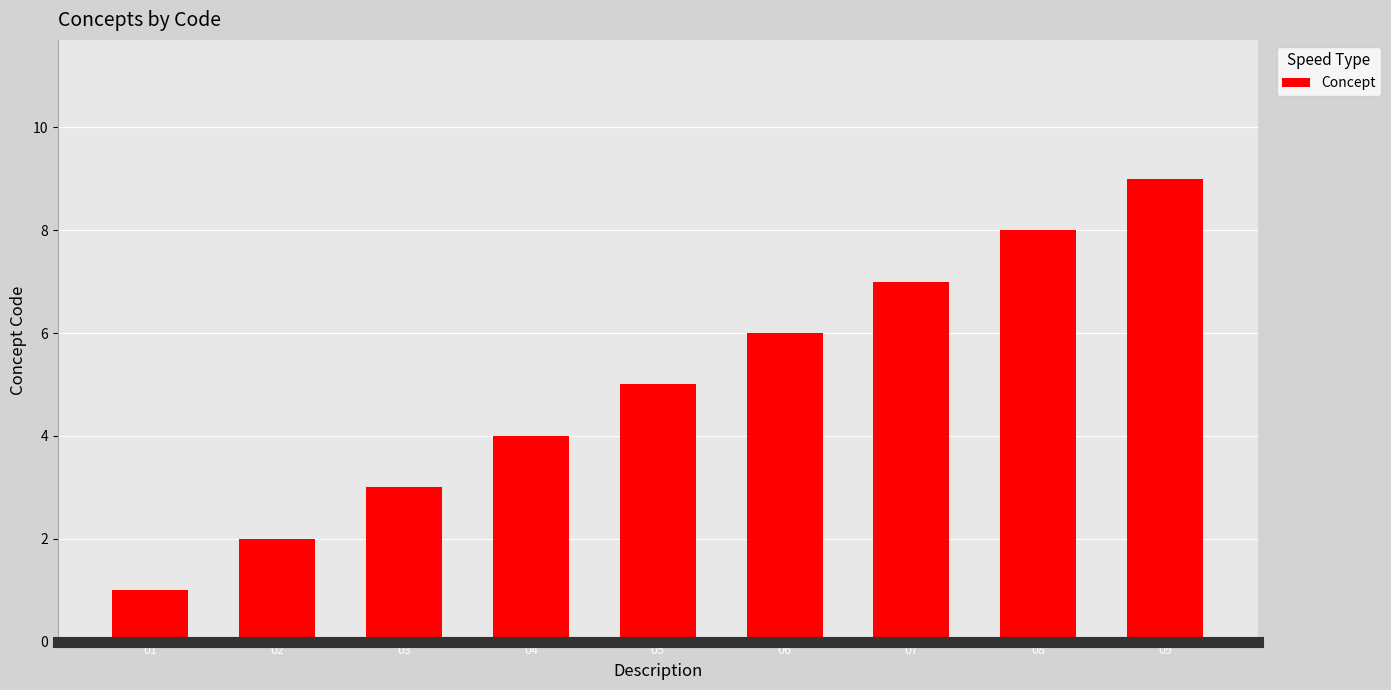

Where is the data nearest to the value 5?

05